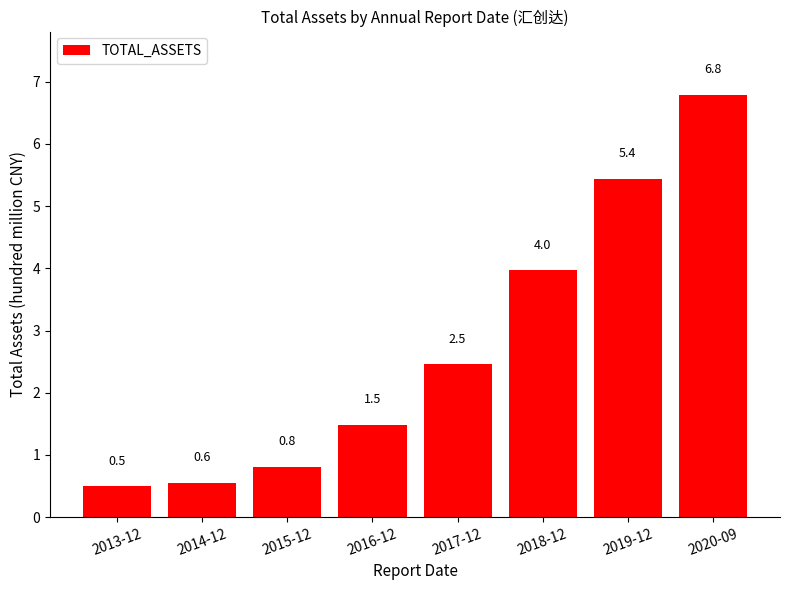

Where is the data nearest to the value 3?

2017-12